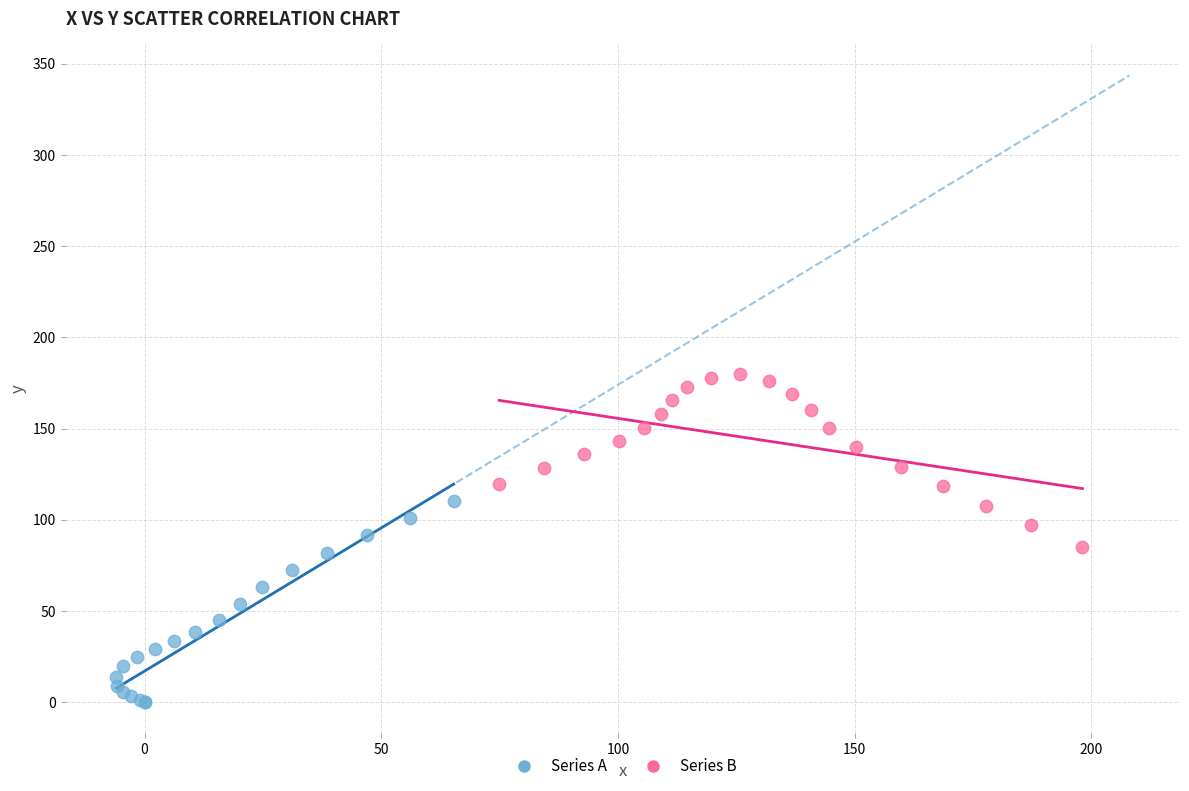

Which series contains the highest Y value?

Series B